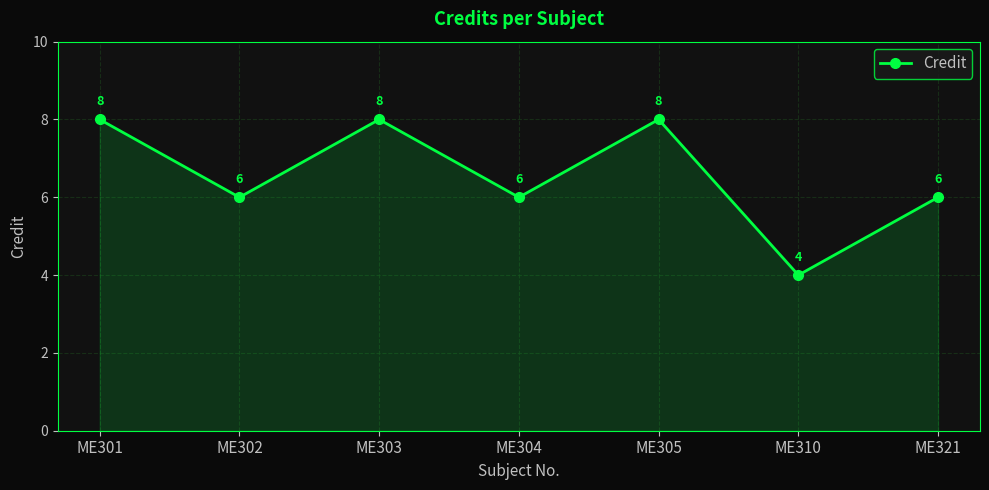

Reading left to right, extract all data points from this chart.

8	6	8	6	8	4	6